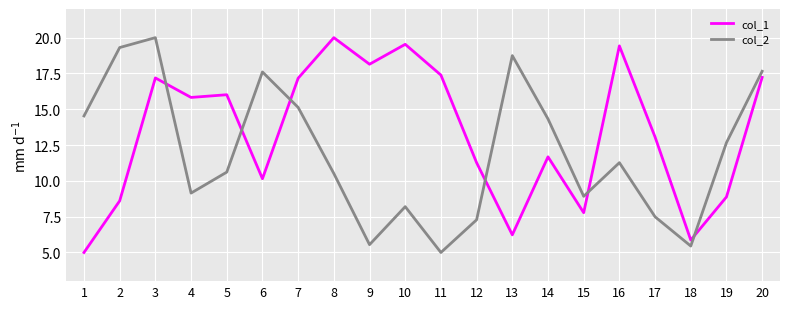

In col_1, how many points are higher than both neighbors (excluding endpoints)?

6